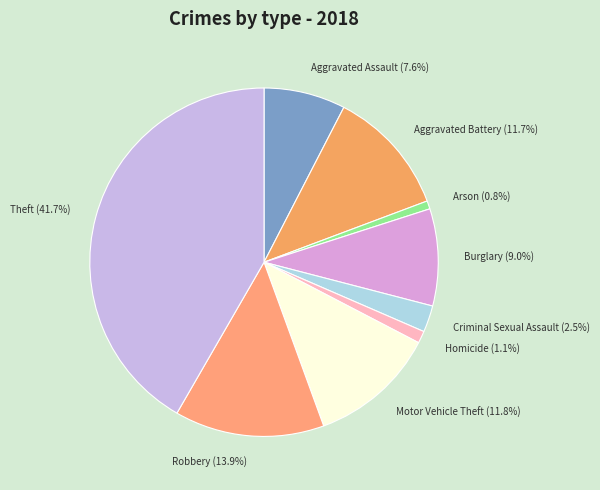

To the nearest percent, what portion does Theft represent?

42%